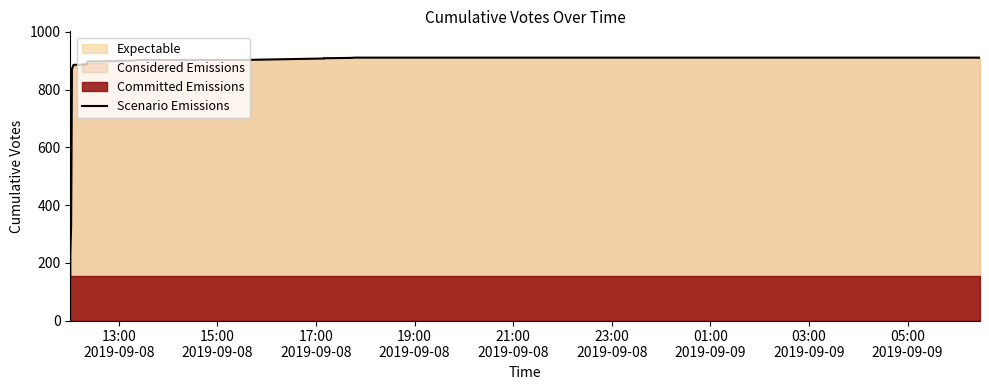

Which category has the lowest value across all series?

13:00
2019-09-08